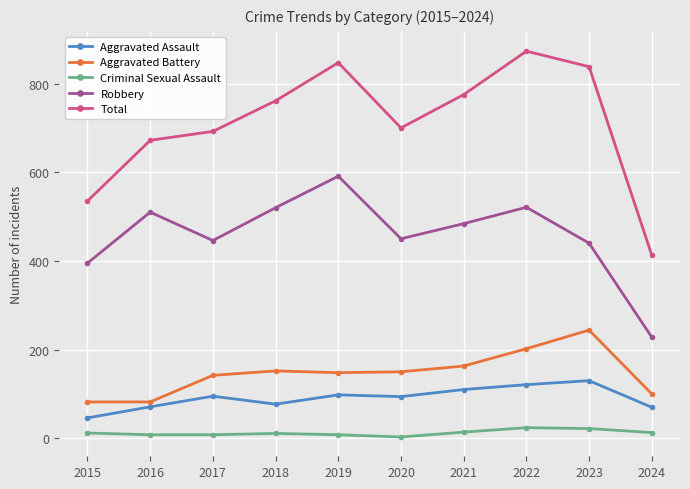

How many interior local peaks does the Robbery series have?

3